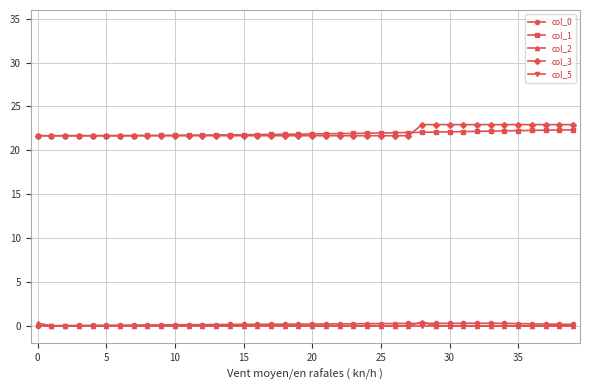

True or false: col_2 and col_3 intersect in this chart.

False